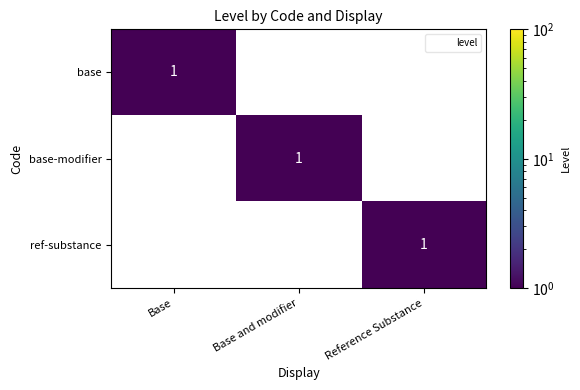

The value of base-modifier at Reference Substance is 0. True or false?

True